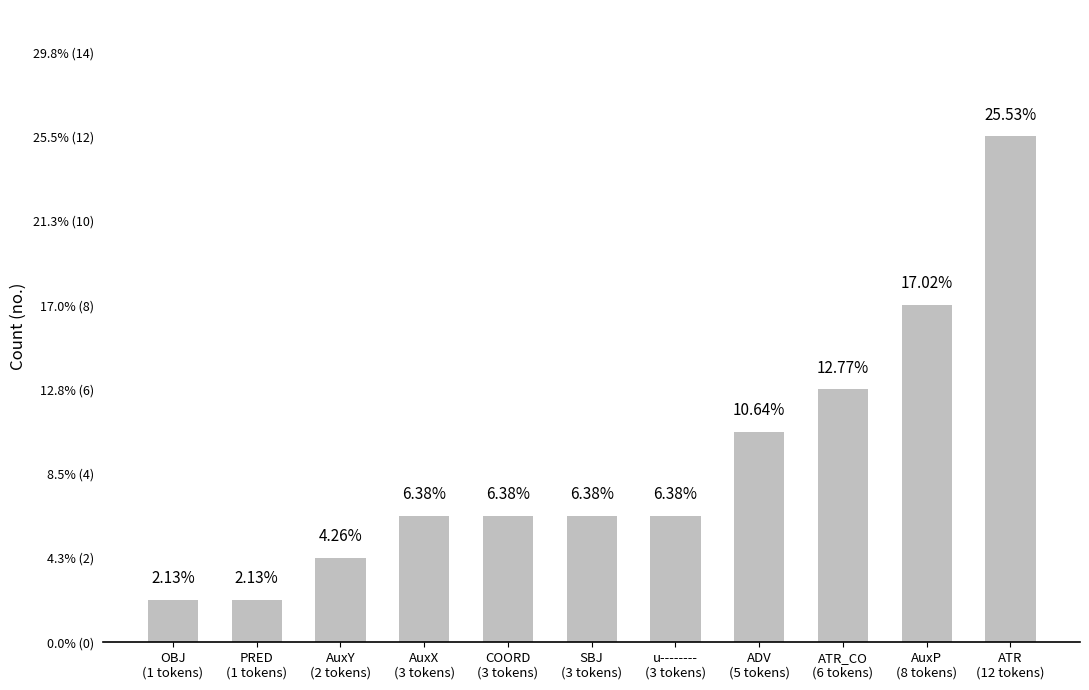

The chart shows a value of 3 at u--------
(3 tokens). True or false?

True